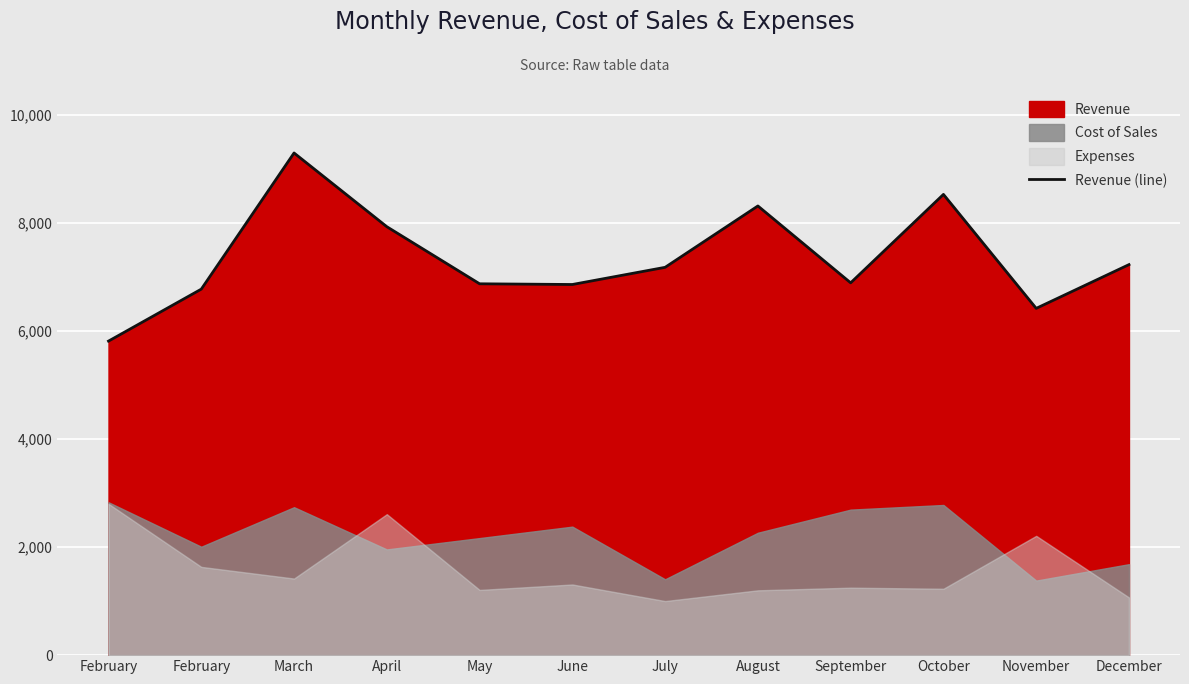

How many values exceed 7180?

5